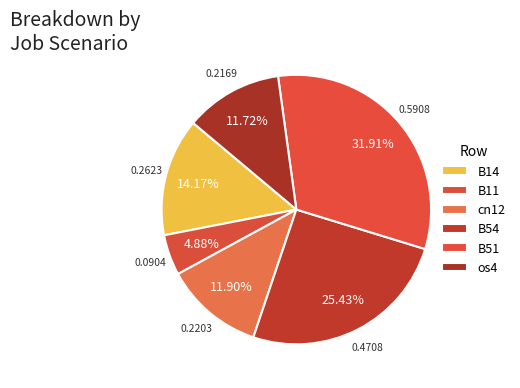

To the nearest percent, what is the combined percentage of B51 and B14?

46%